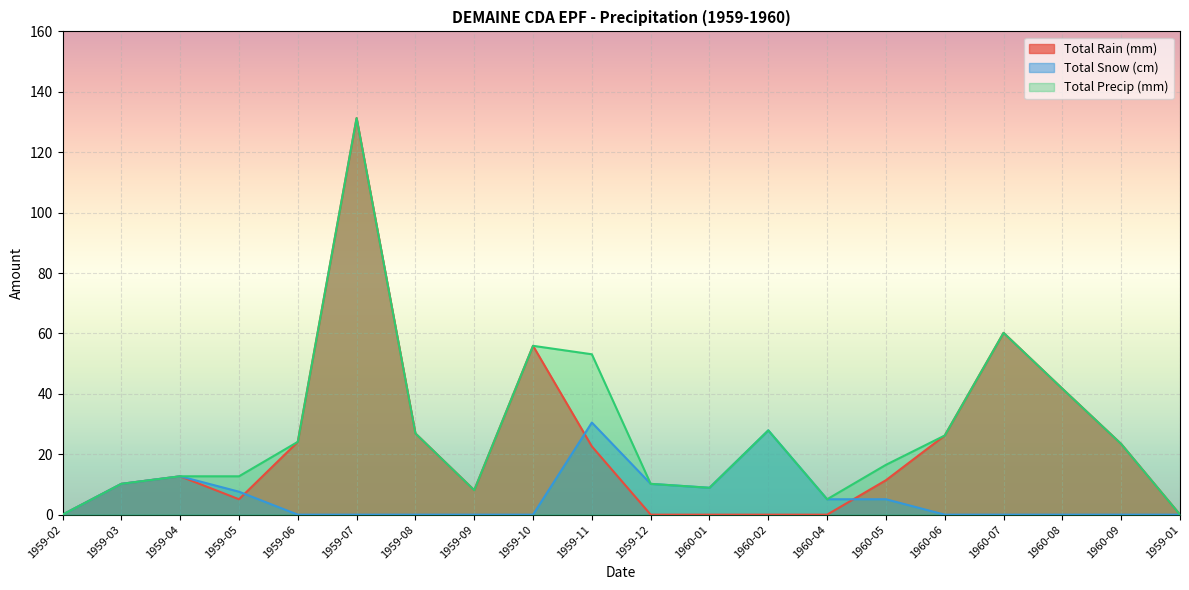

Which series has the widest spread of values?

Total Rain (mm)